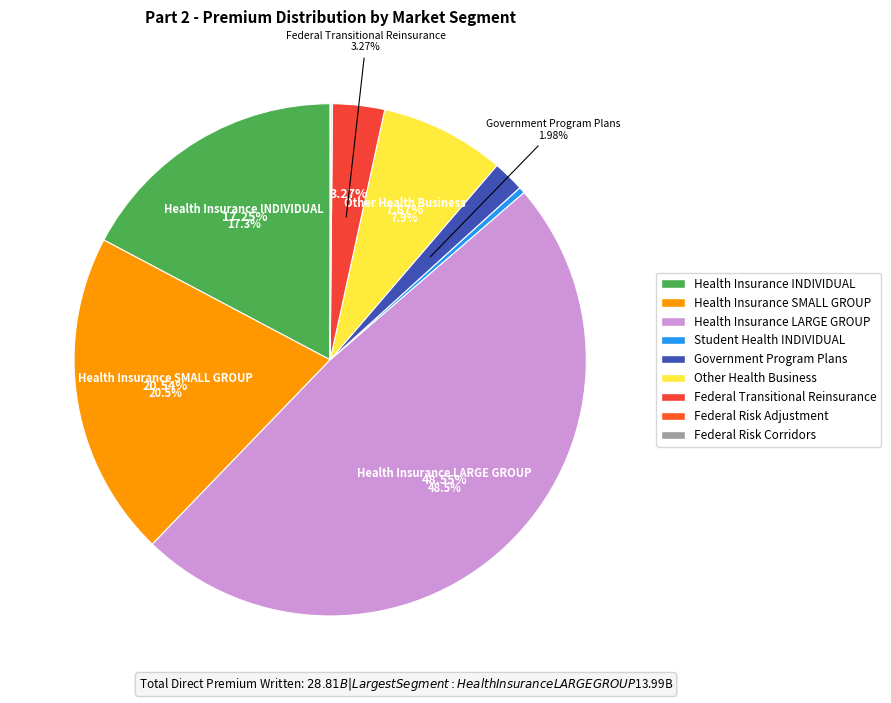

The Health Insurance LARGE GROUP slice represents 49% of the pie. True or false?

True